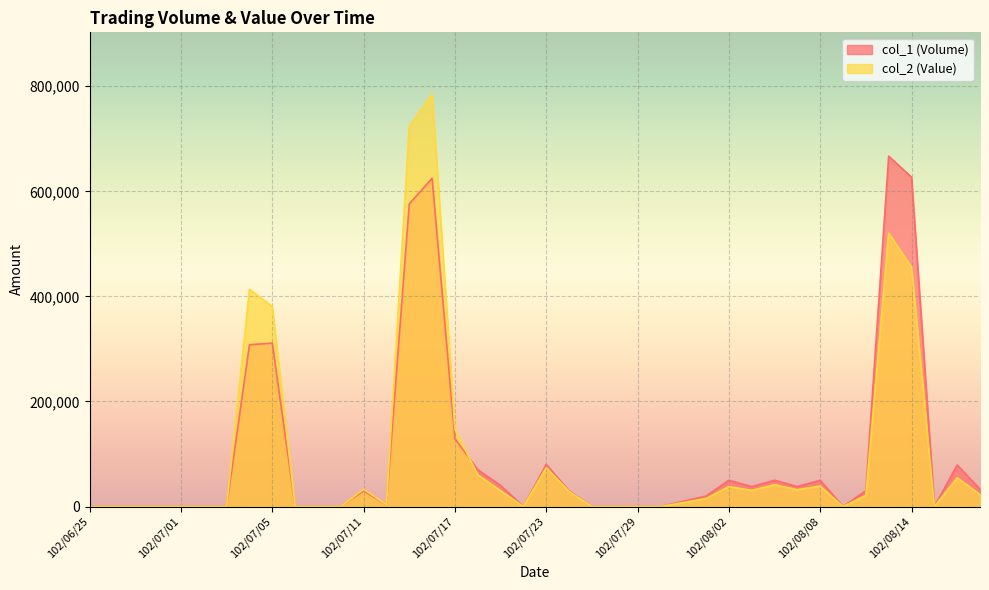

In col_1 (Volume), how many points are higher than both neighbors (excluding endpoints)?

9